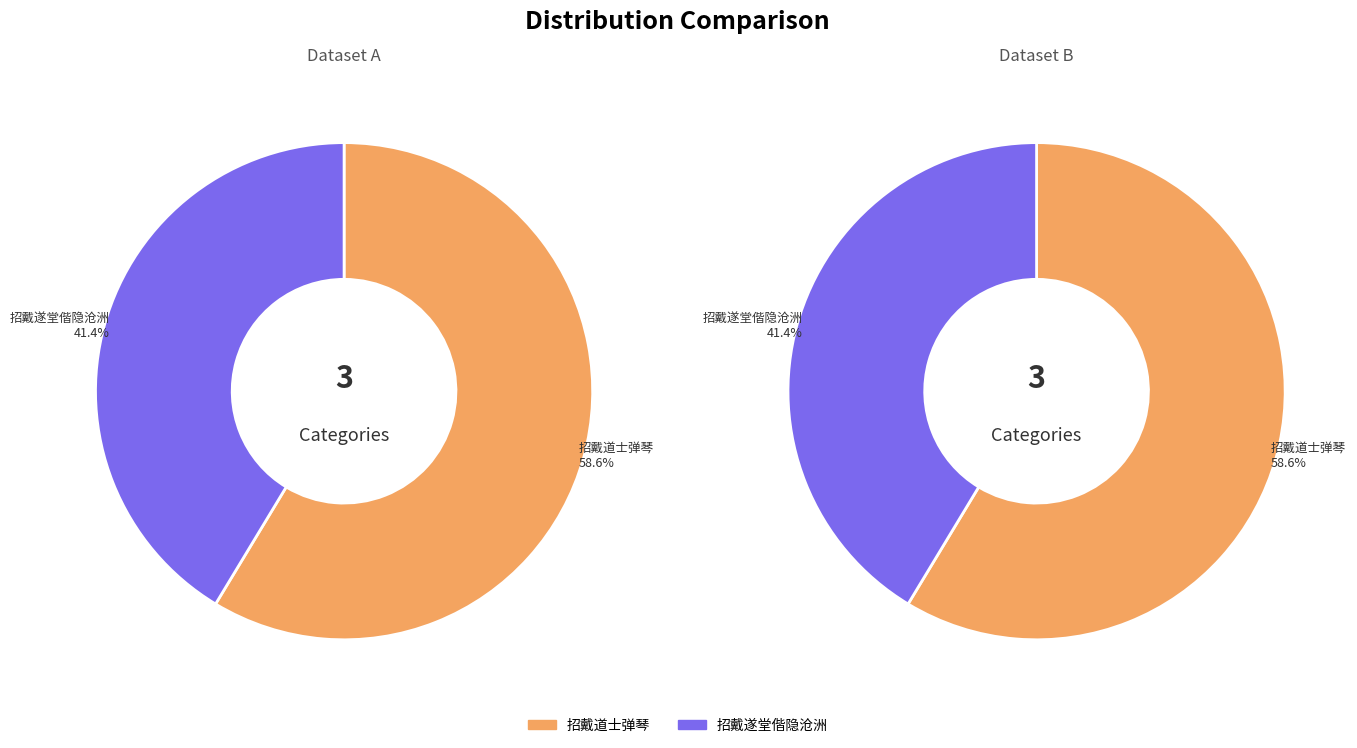

Which category accounts for the majority?

招戴道士弹琴